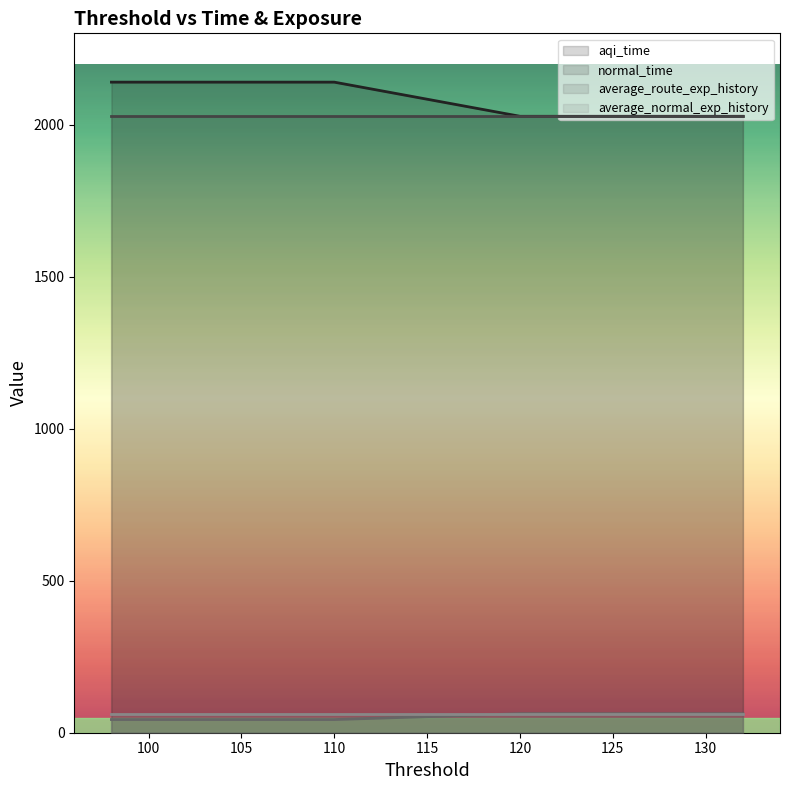

True or false: aqi_time has a value of 2139.5 at 106.

True